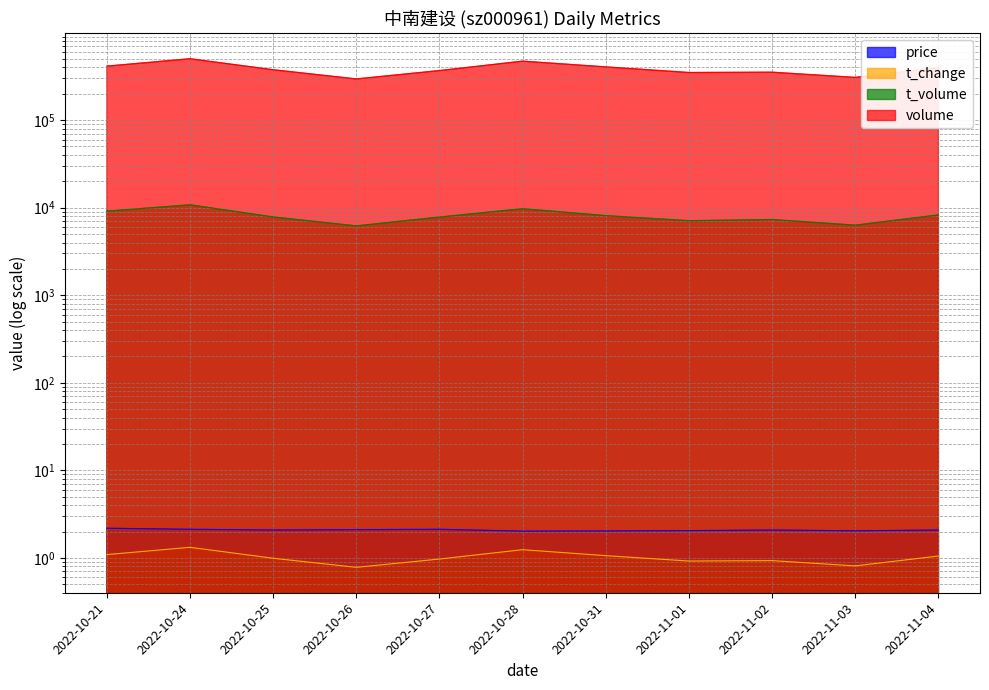

Where is price nearest to the value 2?

2022-10-28